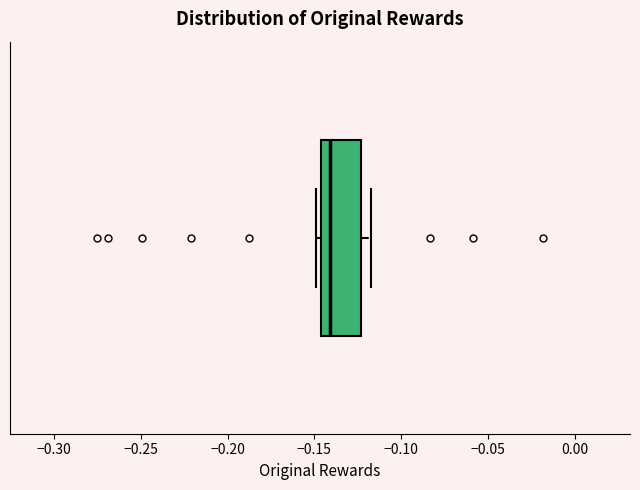

Read this box plot against the x-axis: the position of the median line, the range covered by the box, and the ends of both whiskers. The values are not printed on the chart, so give them approximately, as read against the axis.

median -0.140, box -0.145 to -0.125, whiskers -0.150 to -0.115